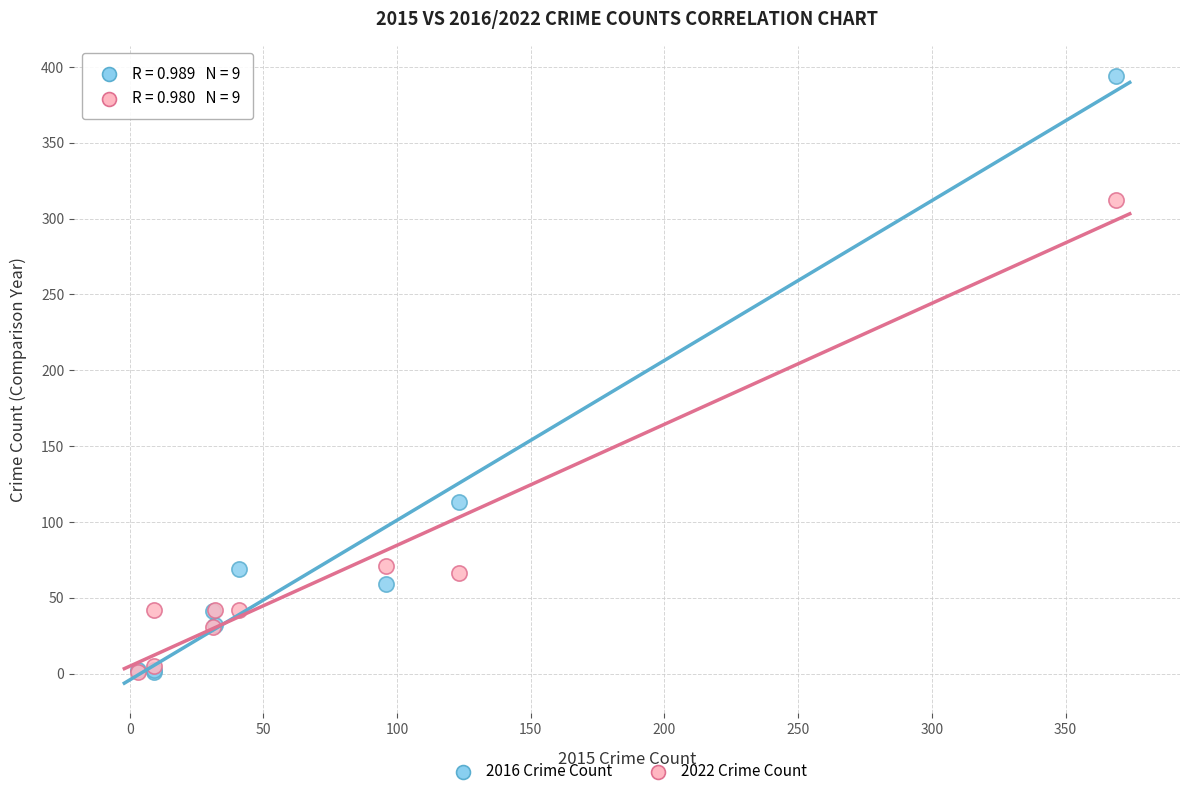

Across all series, what Y value is closest to 197?

113